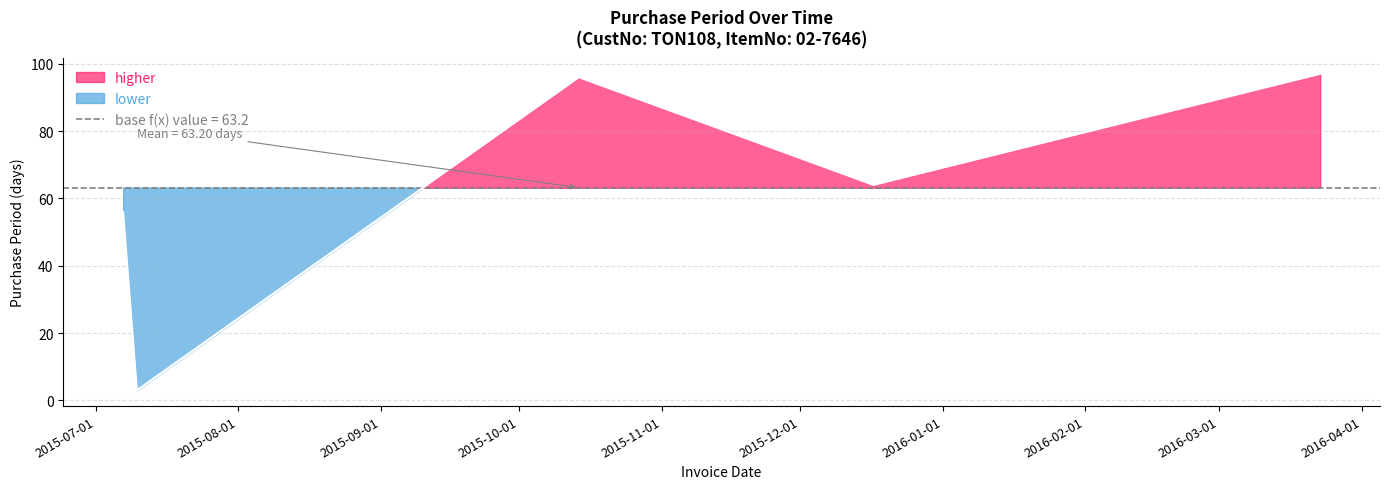

How many interior local peaks (higher than both neighbors) does the data have?

1